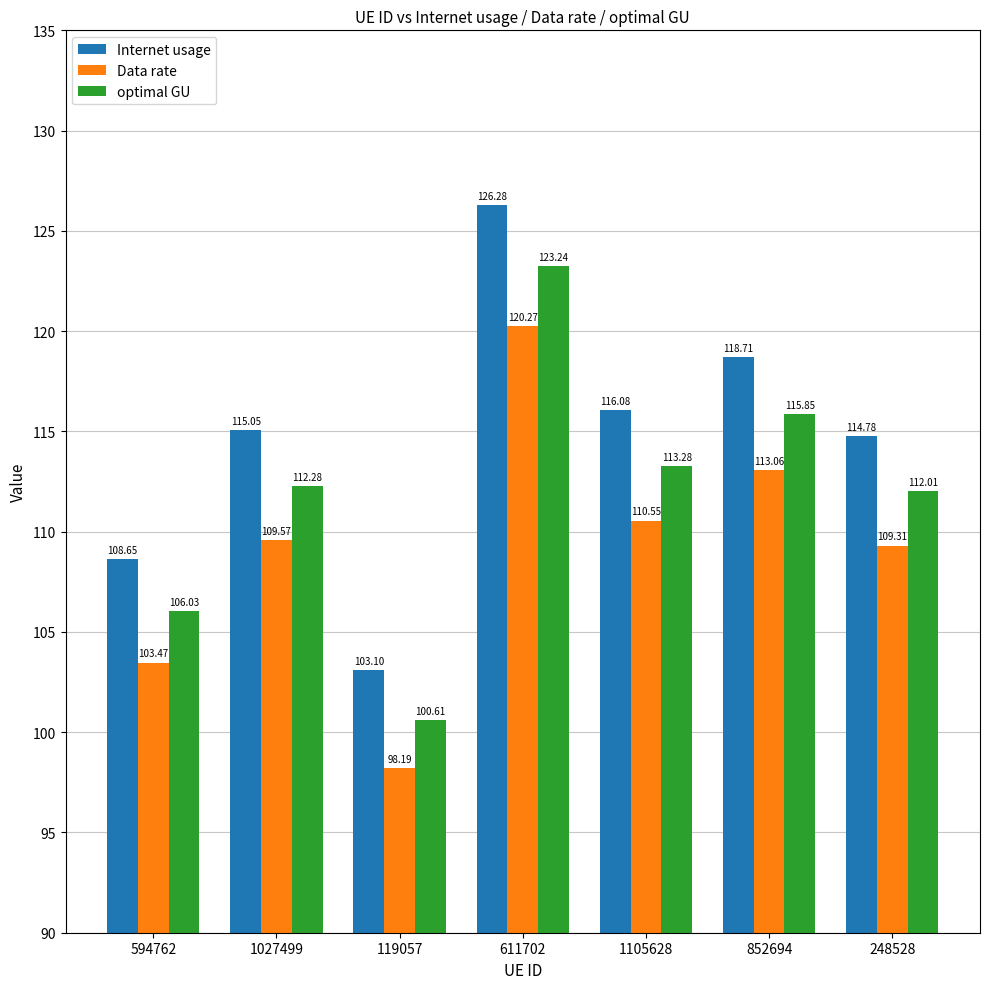

What is the approximate value of Internet usage at 1105628?

116.1